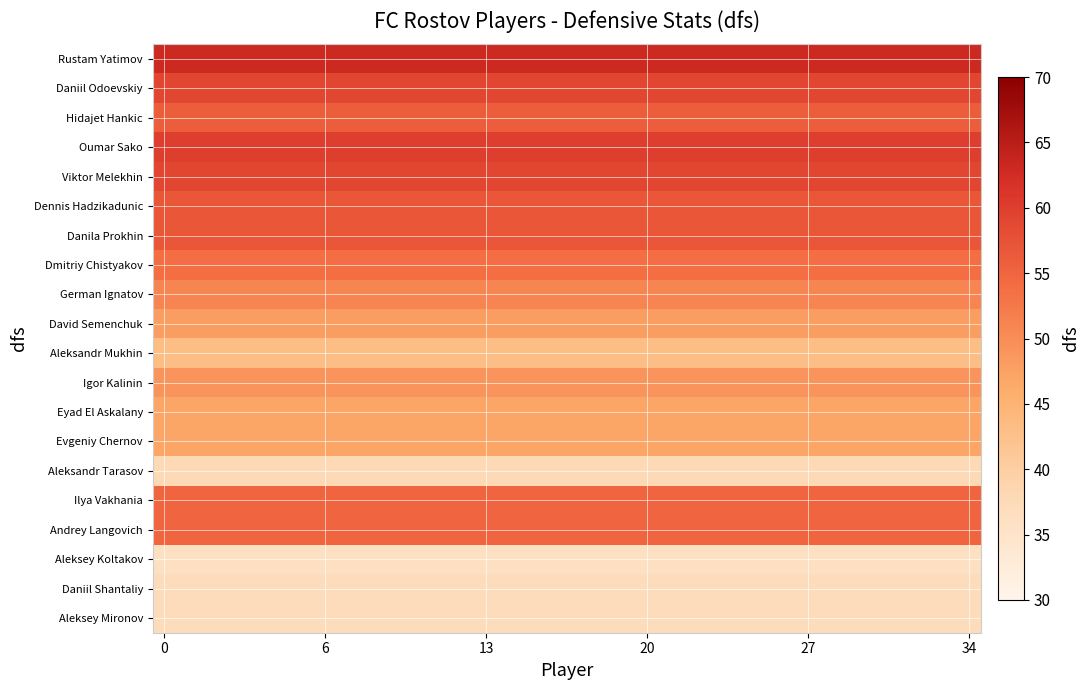

At how many categories does at least one series exceed 36?

35